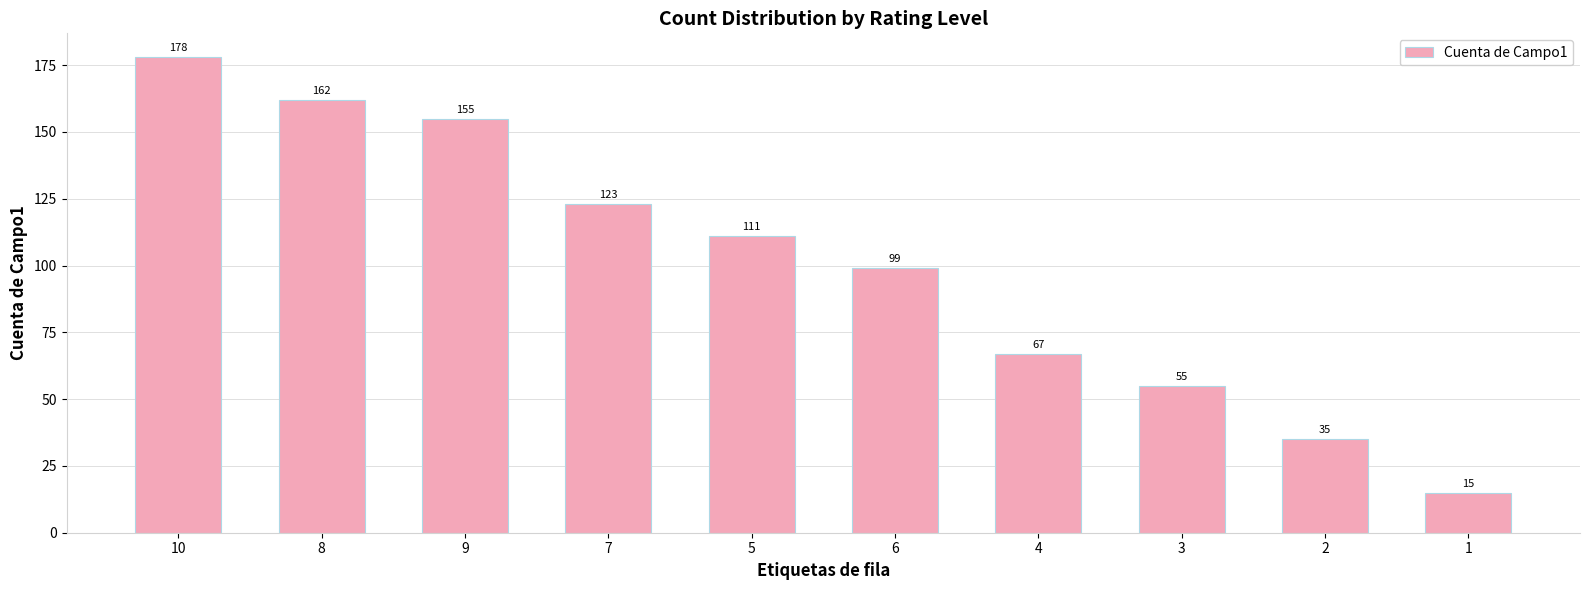

At which category does the chart reach its minimum across all series?

1